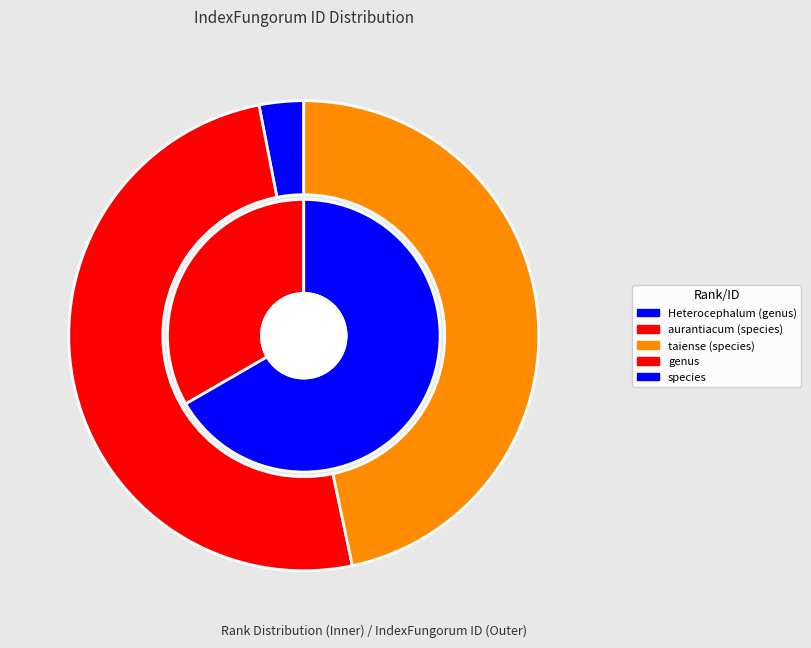

Rank the categories by value from highest to lowest.

aurantiacum (species), taiense (species), Heterocephalum (genus)